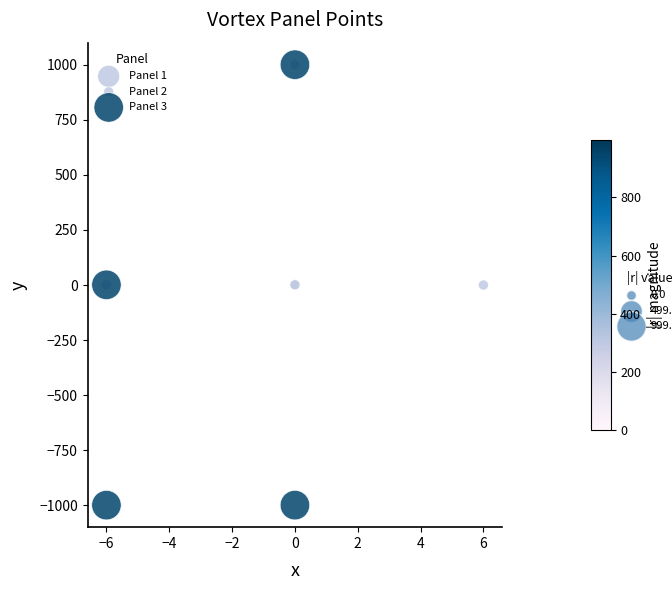

What are all the series names shown in the legend?

Panel 1, Panel 2, Panel 3